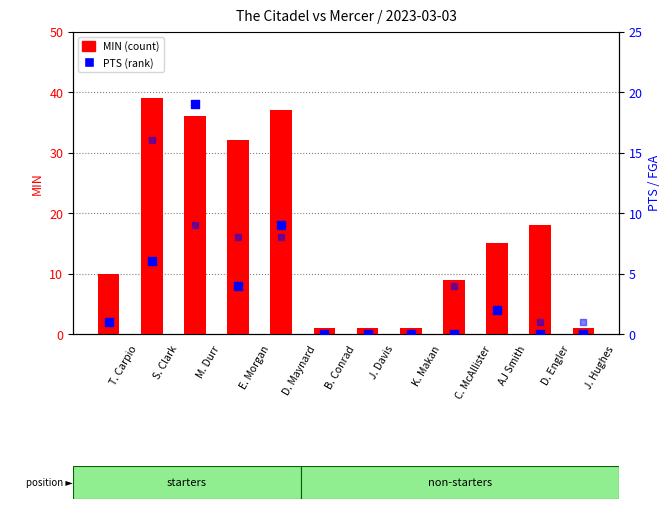

Is the value of MIN at E. Morgan greater than the value of PTS at D. Maynard?

Yes